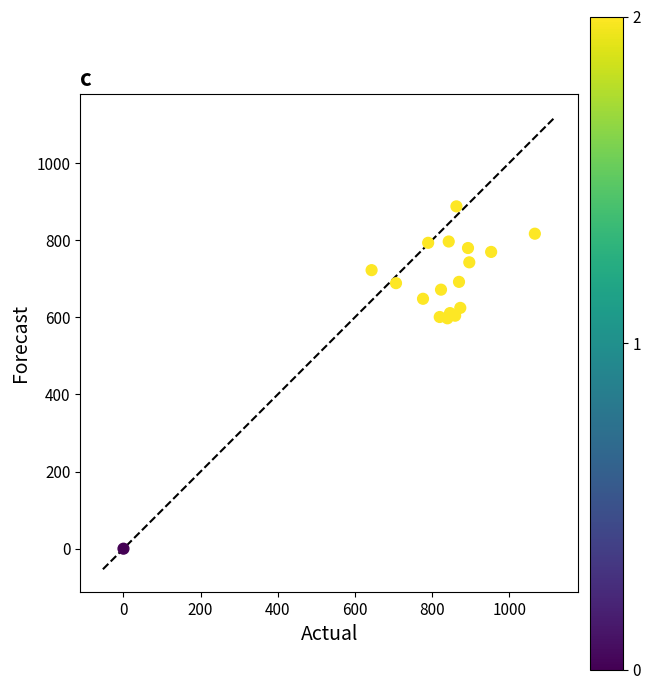

What is the range of Y values (max minus min)?

887.6